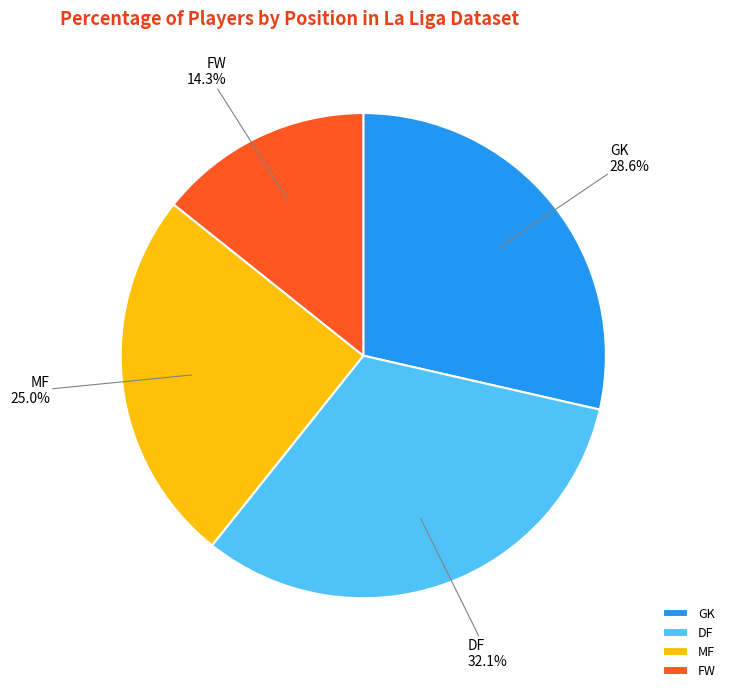

To the nearest percent, what portion does FW represent?

14%